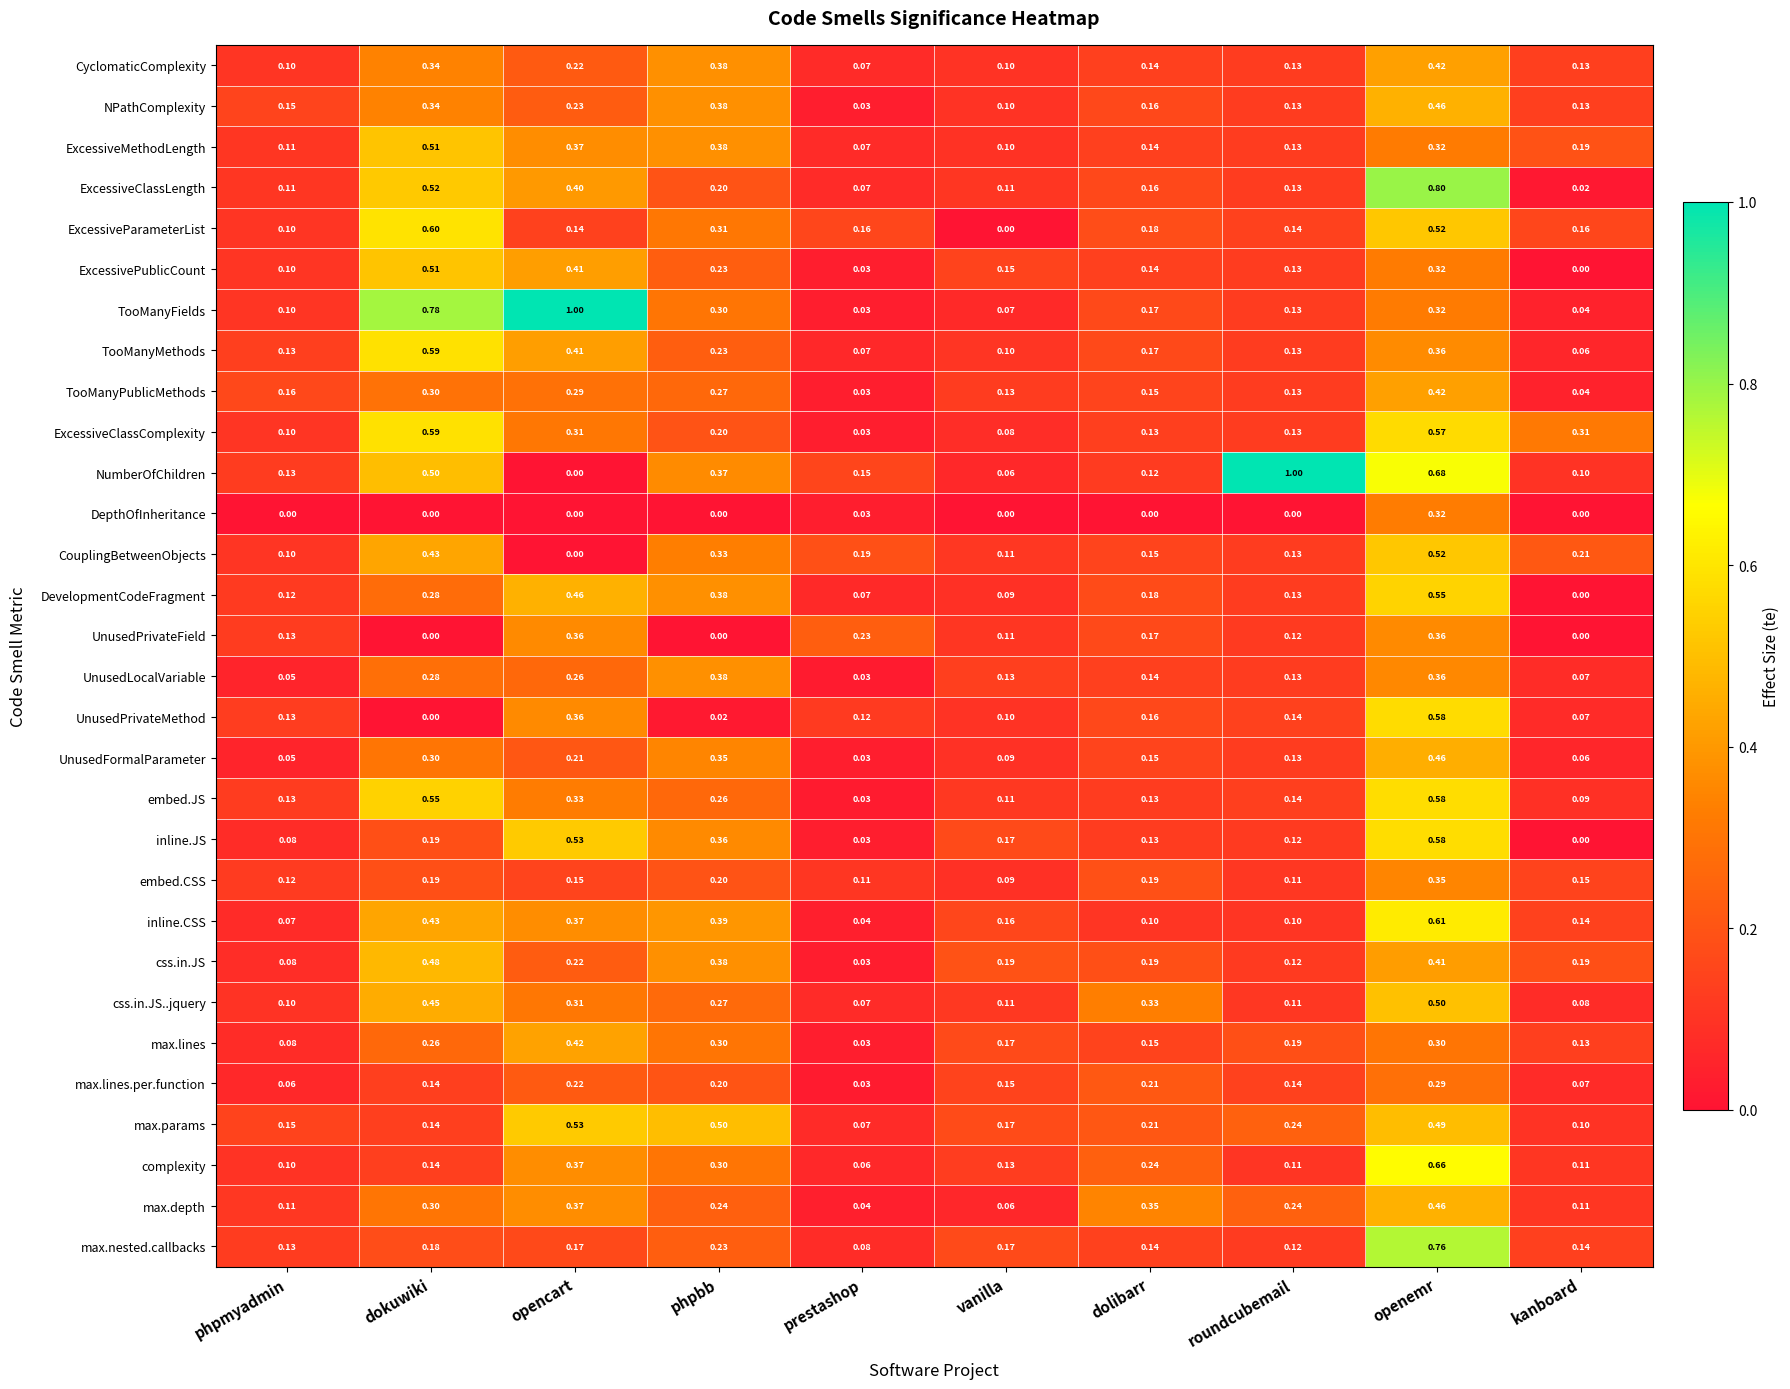

Which category has the highest value in the NumberOfChildren series?

roundcubemail